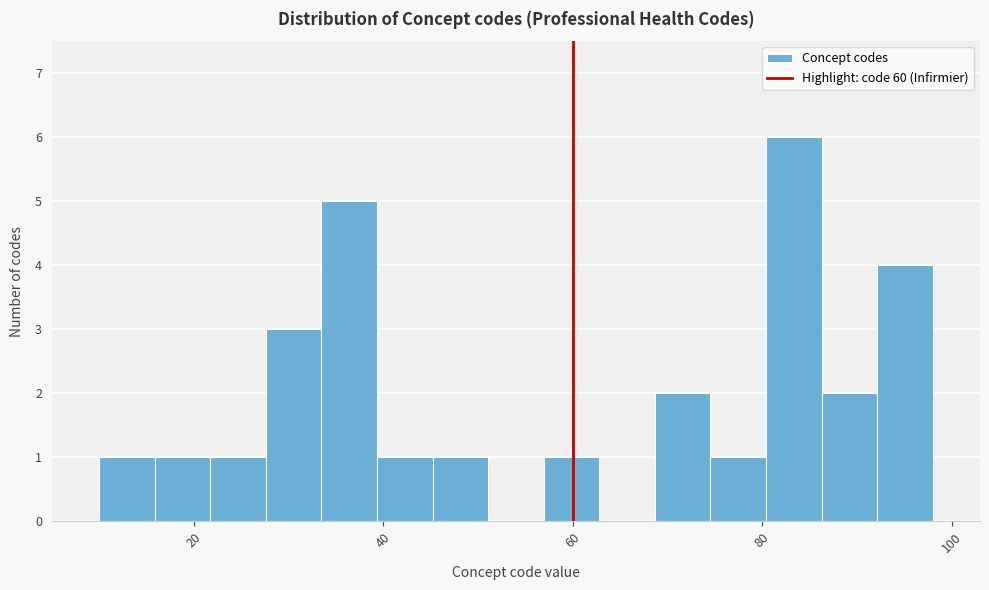

Read against the x-axis, roughly where is the centre of the tallest bar?

84